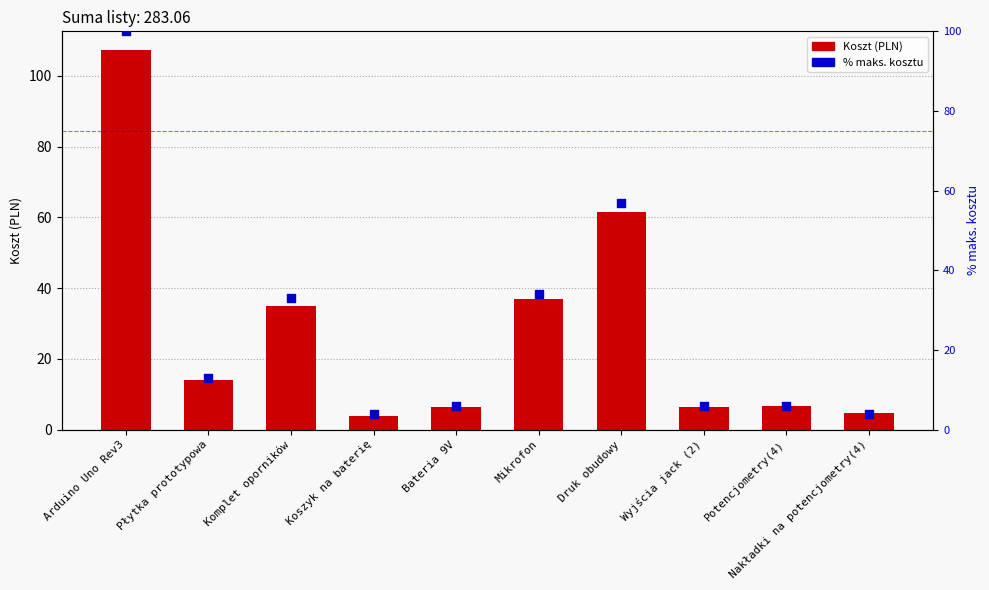

Which series has the largest total across all categories?

Koszt